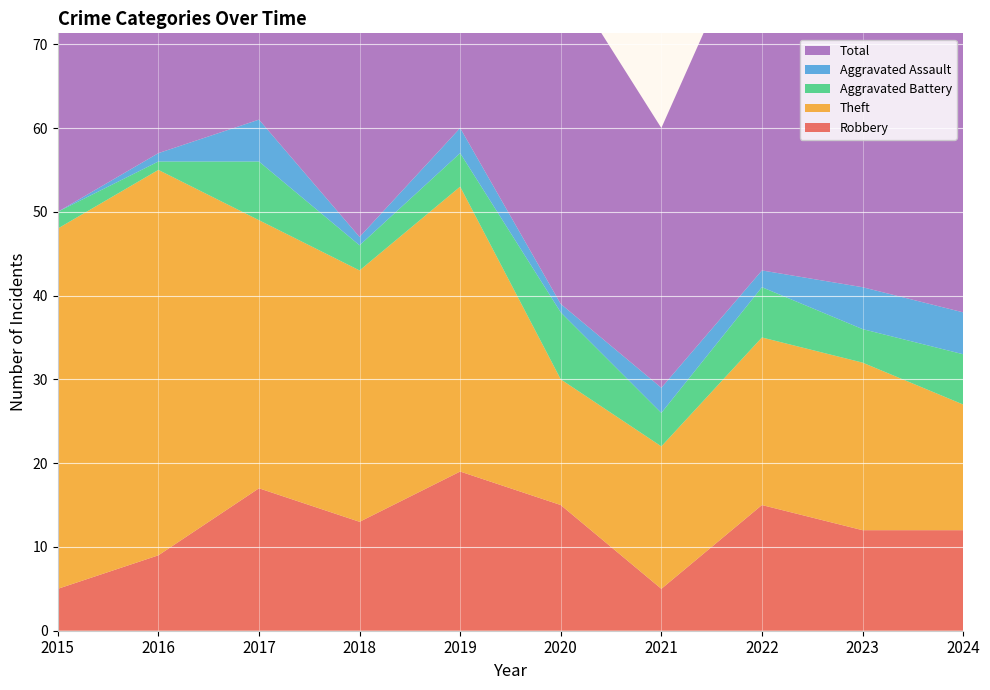

Reading left to right, what are all the values shown in this chart?

Robbery: 2015=5	2016=9	2017=17	2018=13	2019=19	2020=15	2021=5	2022=15	2023=12	2024=12
Theft: 2015=43	2016=46	2017=32	2018=30	2019=34	2020=15	2021=17	2022=20	2023=20	2024=15
Aggravated Battery: 2015=2	2016=1	2017=7	2018=3	2019=4	2020=8	2021=4	2022=6	2023=4	2024=6
Aggravated Assault: 2015=0	2016=1	2017=5	2018=1	2019=3	2020=1	2021=3	2022=2	2023=5	2024=5
Total: 2015=51	2016=57	2017=62	2018=48	2019=60	2020=40	2021=31	2022=44	2023=43	2024=38